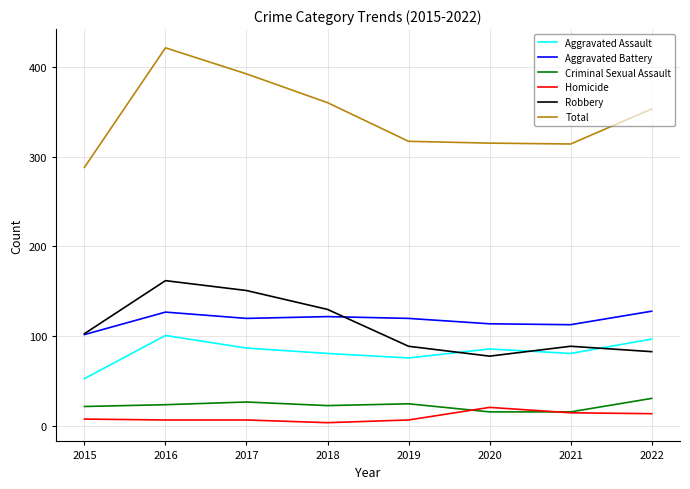

At which category is the sum across all series the highest?

2016